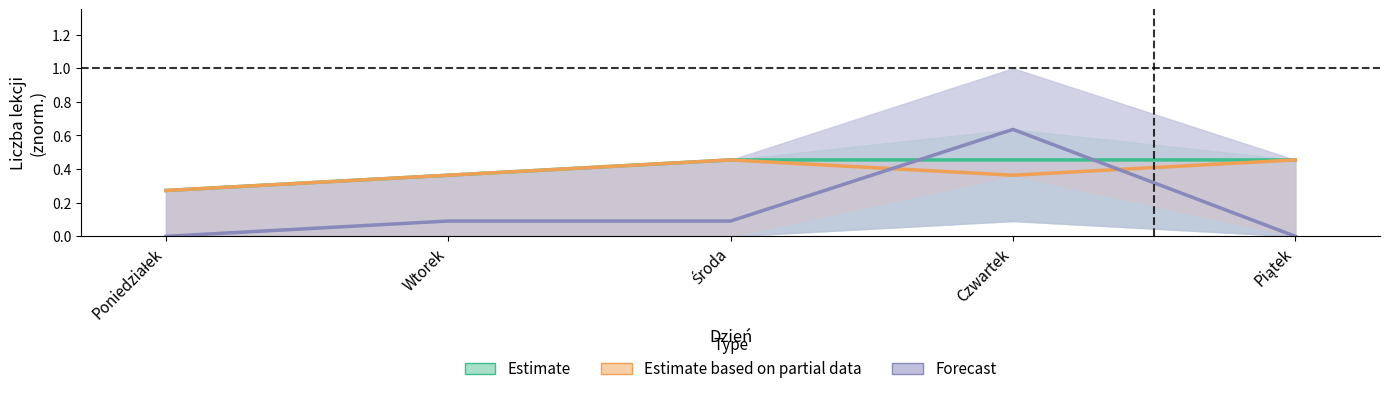

What is the value of the Estimate point at the 4th from the left?

0.5